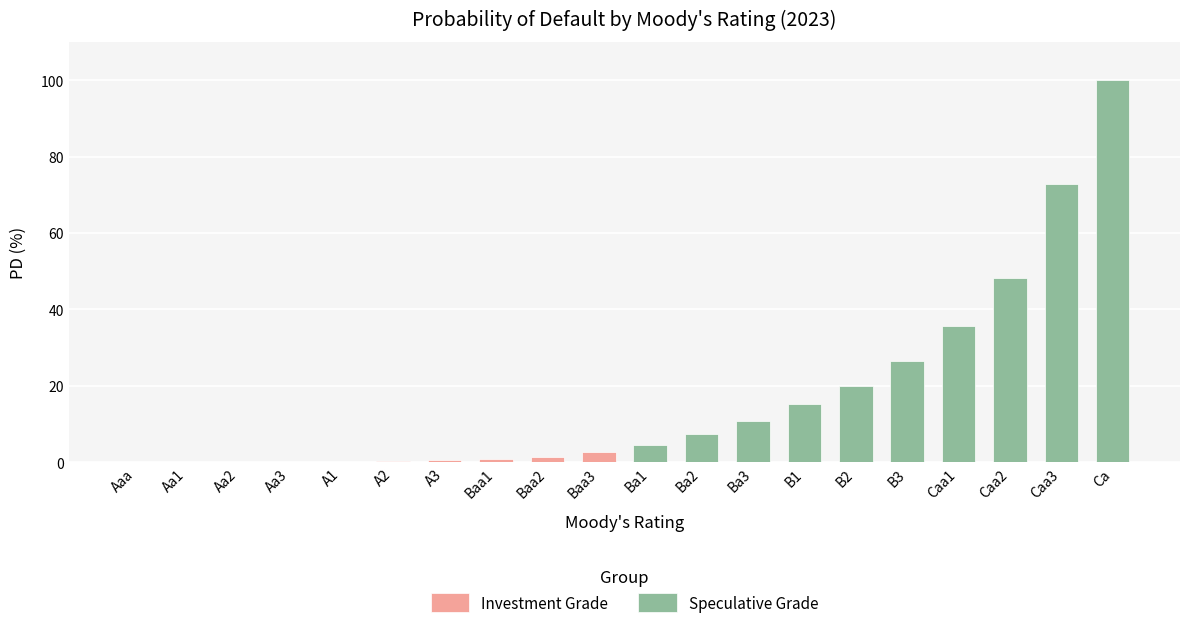

At which label does Investment Grade reach its minimum?

Aaa